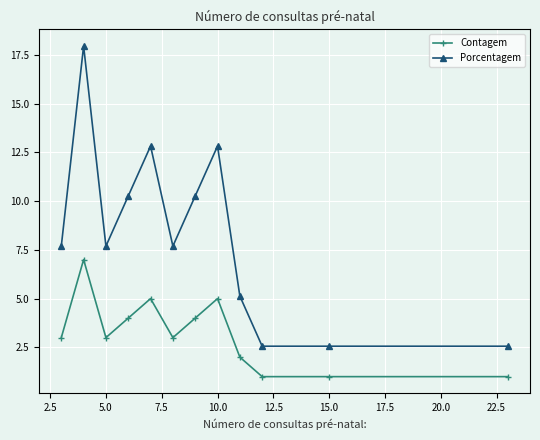

Count the number of data series in this chart.

2